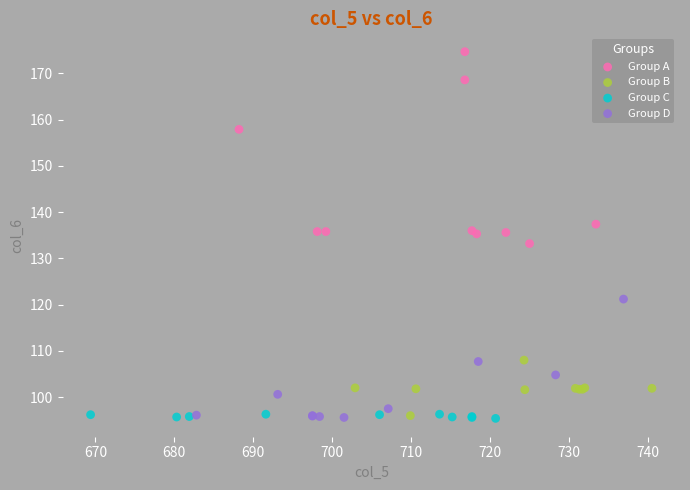

Which series reaches the maximum Y coordinate?

Group A